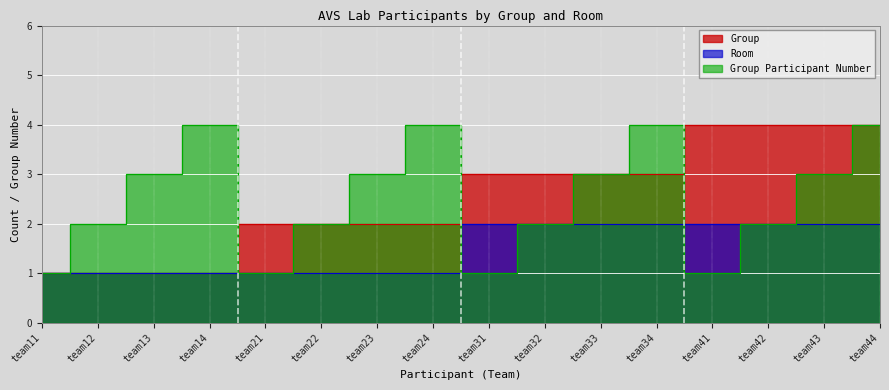

What is the difference between the maximum and minimum values in the Group series?

3